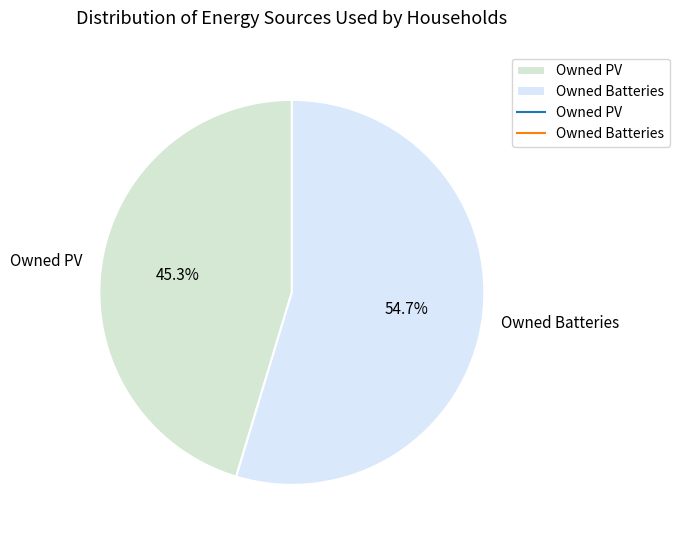

Which category has the smallest portion of the pie?

Owned PV